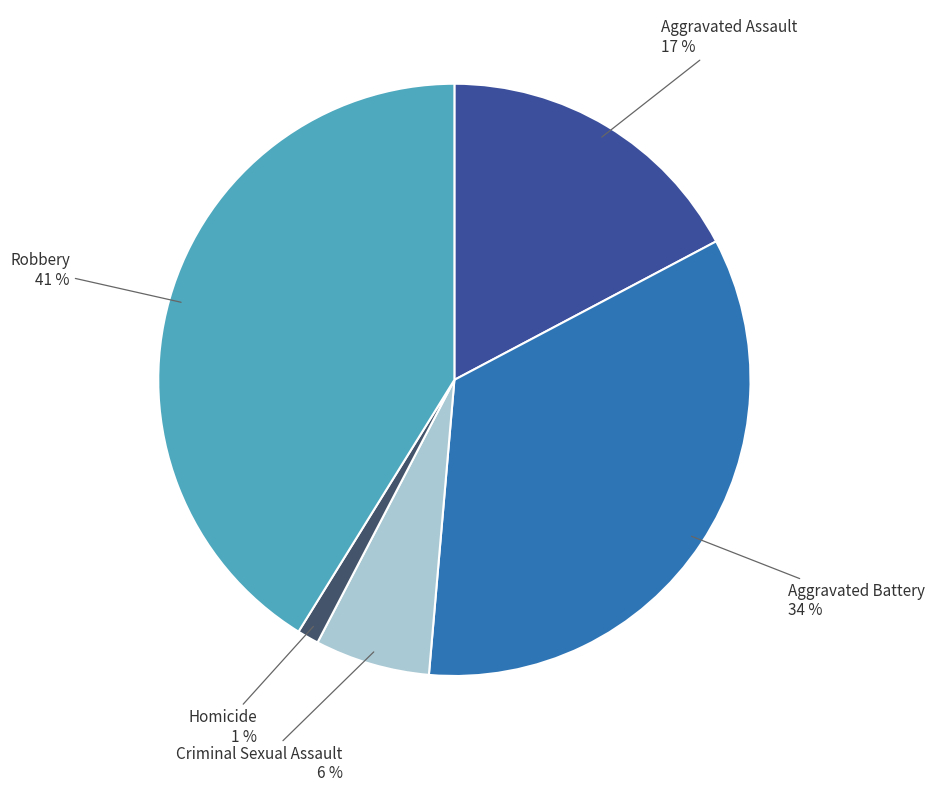

To the nearest percent, what is the average slice percentage?

20%